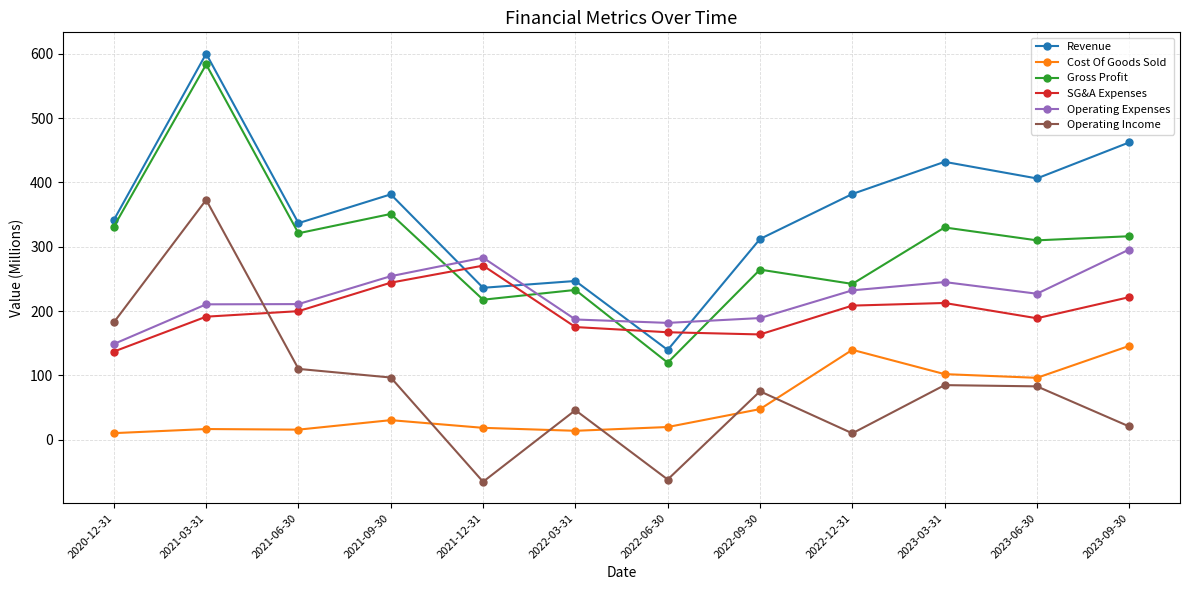

What are all the series names shown in the legend?

Revenue, Cost Of Goods Sold, Gross Profit, SG&A Expenses, Operating Expenses, Operating Income